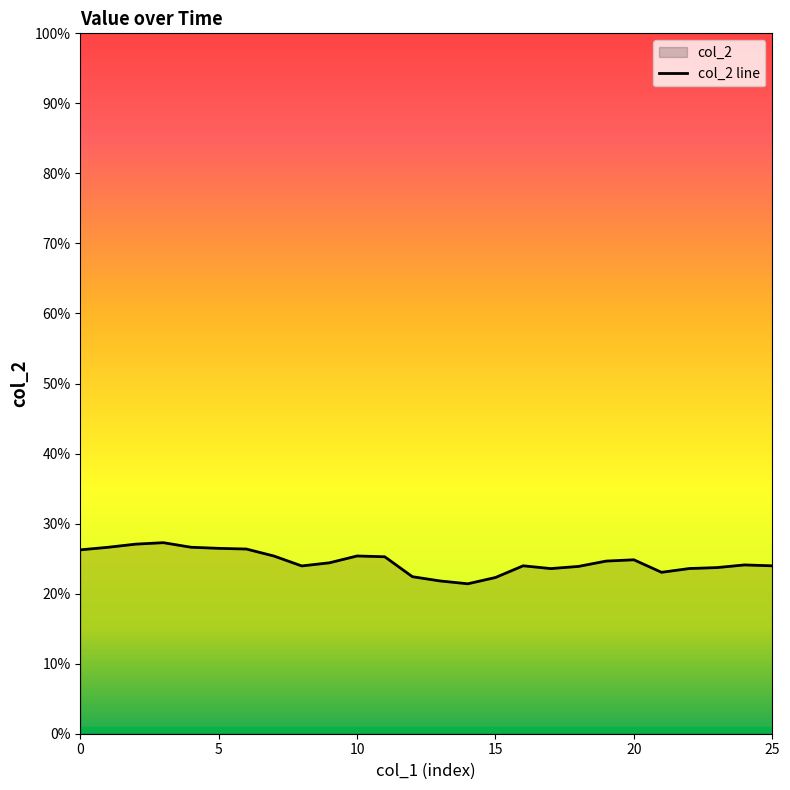

What value does the data have at 8?

0.2